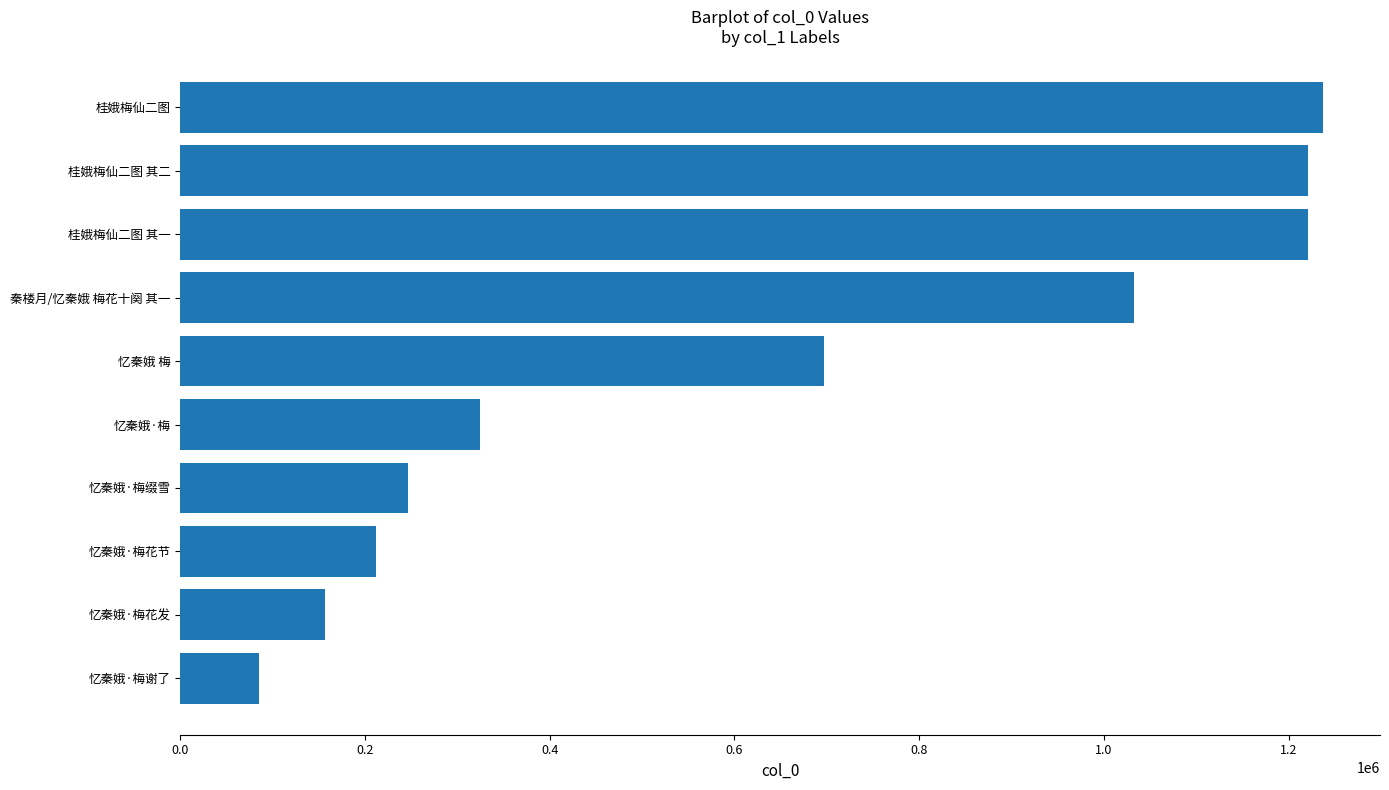

Where is the data nearest to the value 661512?

忆秦娥 梅